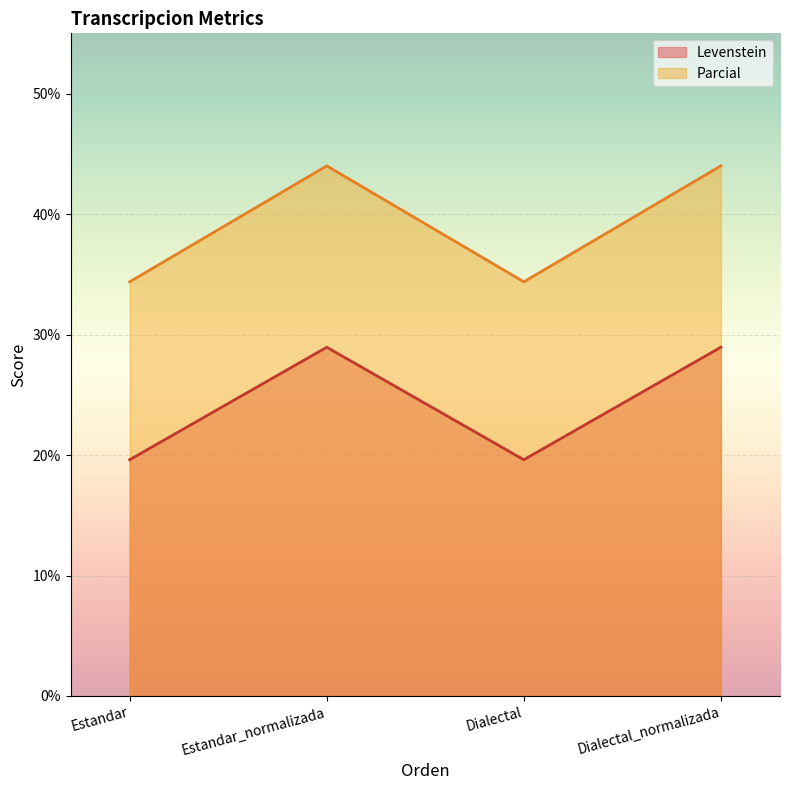

What is the total value across all series at Dialectal_normalizada?

72.9